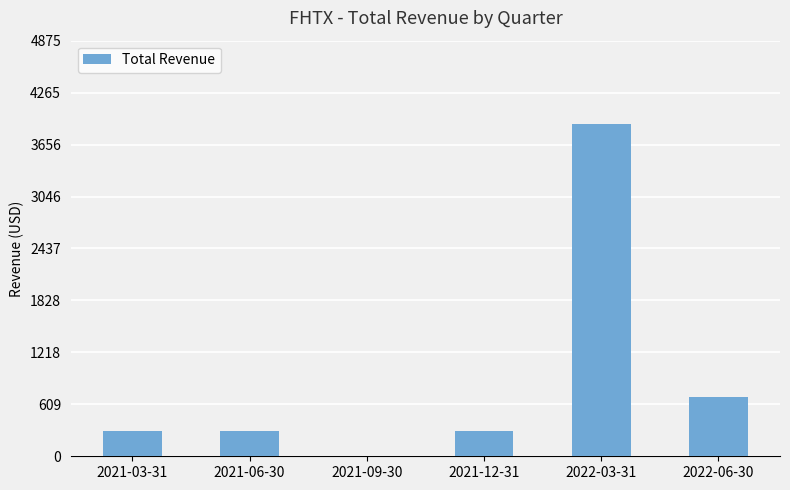

At which category does the chart reach its peak across all series?

2022-03-31